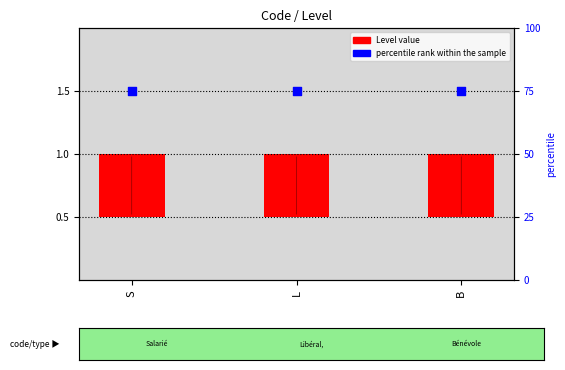

At which category is the sum across all series the highest?

S